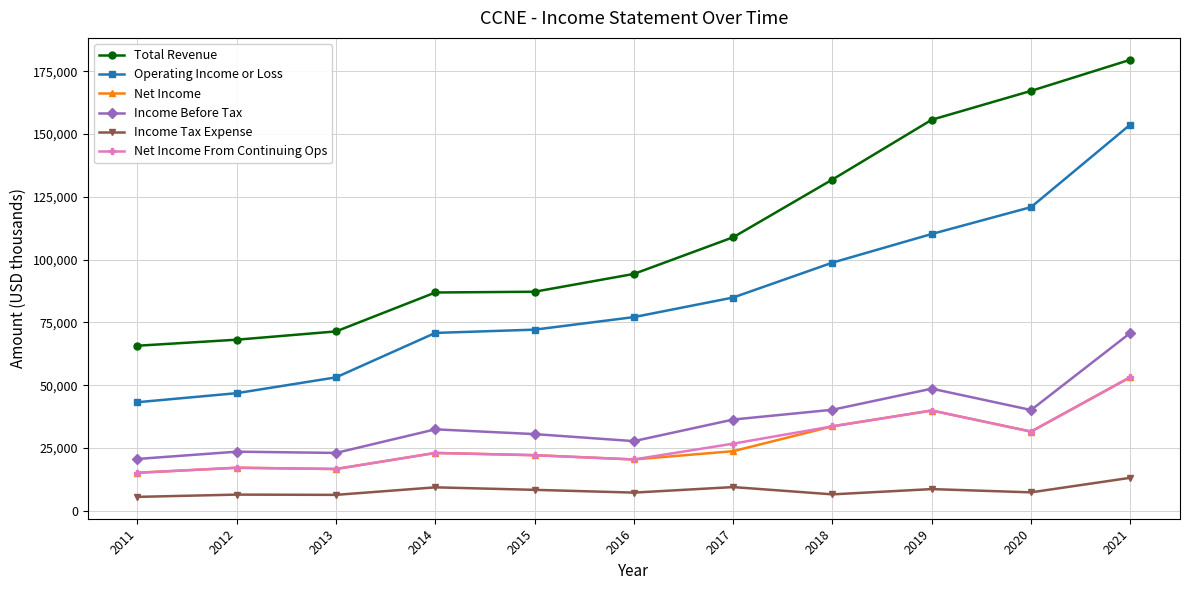

True or false: Total Revenue has more than 2 interior local peaks.

False